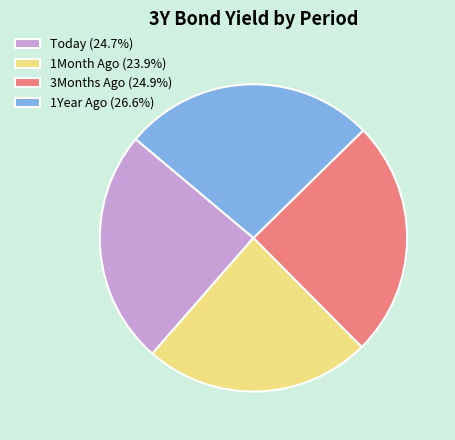

Count the number of slices in the pie.

4